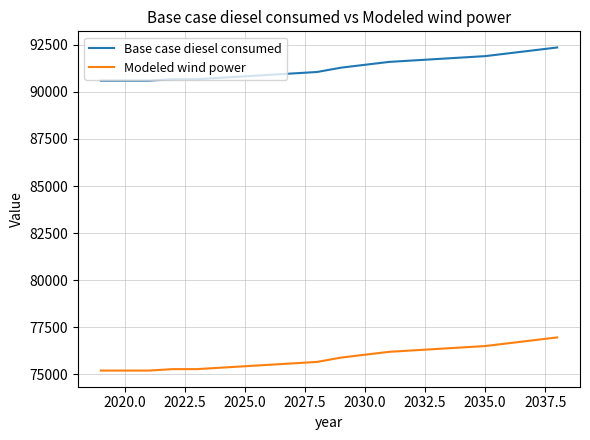

True or false: Base case diesel consumed and Modeled wind power cross at least once.

False